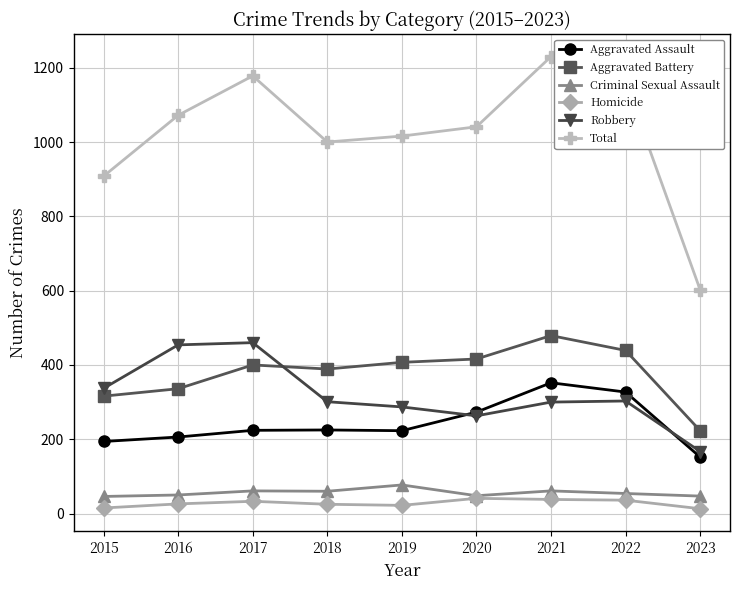

True or false: Criminal Sexual Assault has a value of 47 at 2023.

True